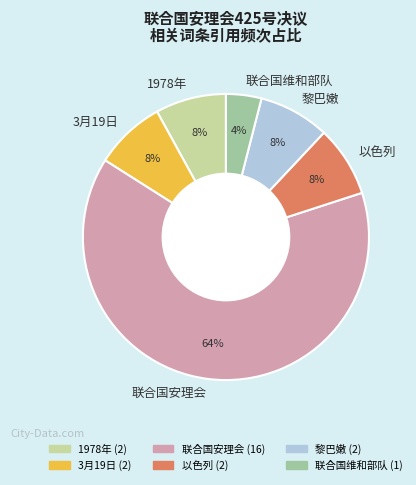

Which category accounts for the majority?

联合国安理会